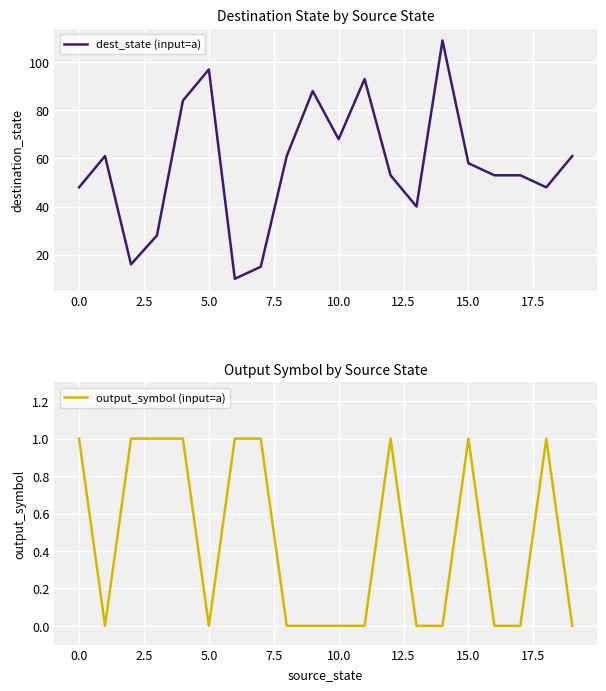

Count the output_symbol (input=a) values in the range 0 to 1.

20